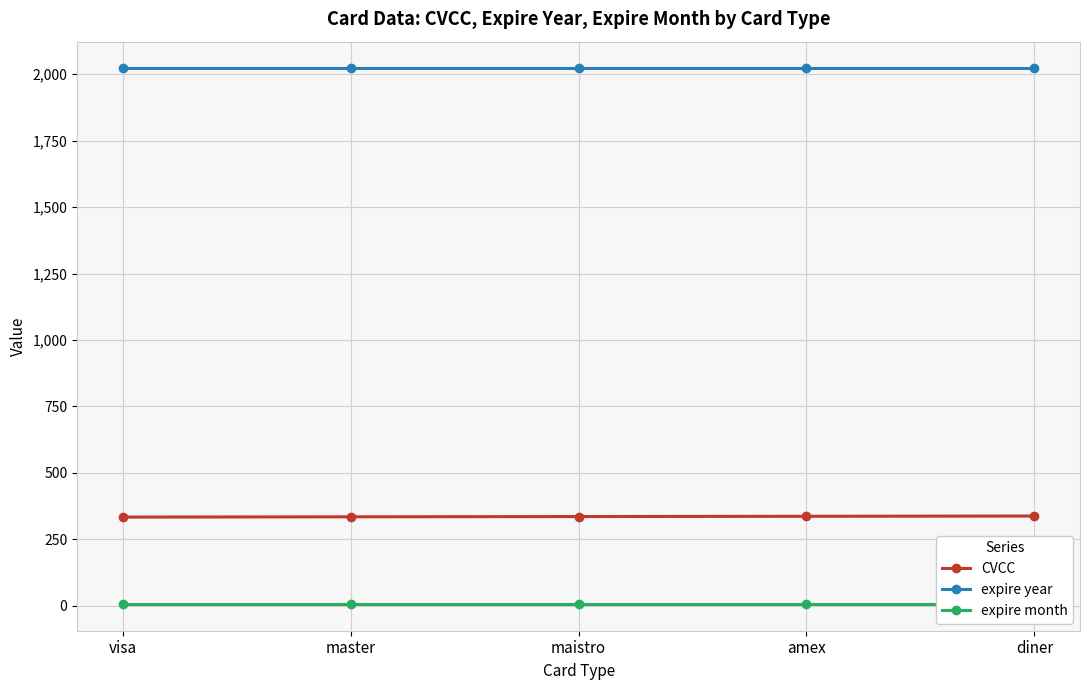

What is the value of the expire year point at the 2nd from the left?

2022